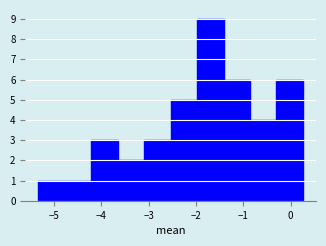

How tall is the bar that spans -4.8 to -4.2 on the x-axis? Neither the bar edges nor the heights are printed on the chart, so give them approximately, as read against the axes.

1